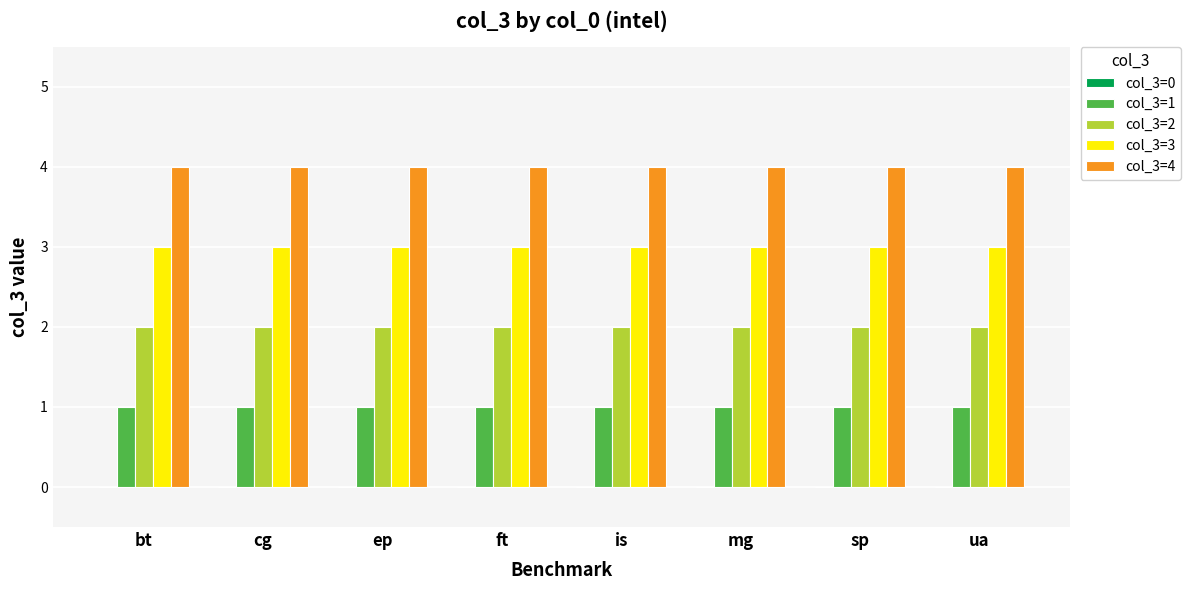

What is the total value across all series at cg?

10